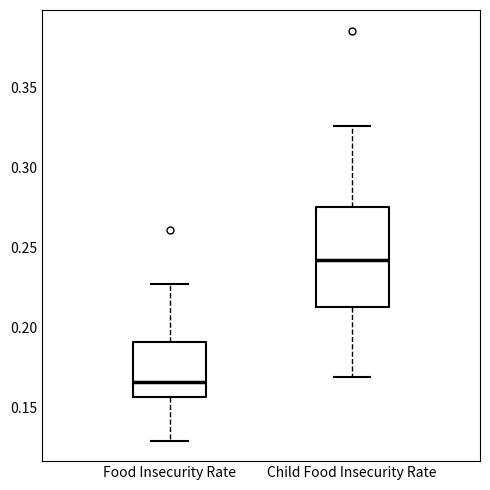

Reading left to right, read every box against the y-axis: the position of its median line, the range the box covers, and the ends of its whiskers. The values are not printed on the chart, so give them approximately, as read against the axis.

Food Insecurity Rate: median 0.165, box 0.155 to 0.190, whiskers 0.130 to 0.225
Child Food Insecurity Rate: median 0.240, box 0.215 to 0.275, whiskers 0.170 to 0.325